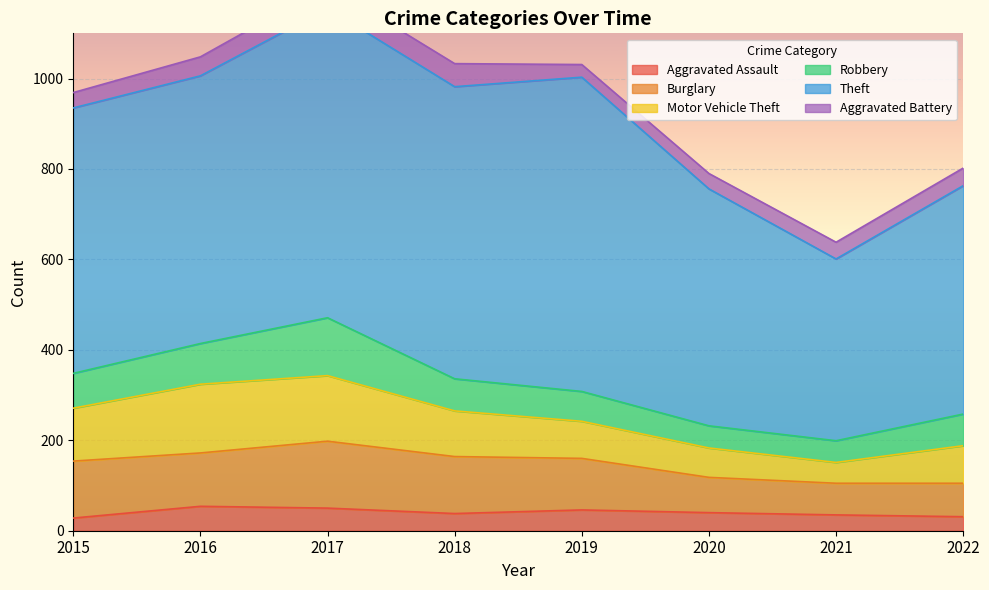

Rank the series by their maximum value, from lowest to highest.

Aggravated Battery, Aggravated Assault, Robbery, Burglary, Motor Vehicle Theft, Theft